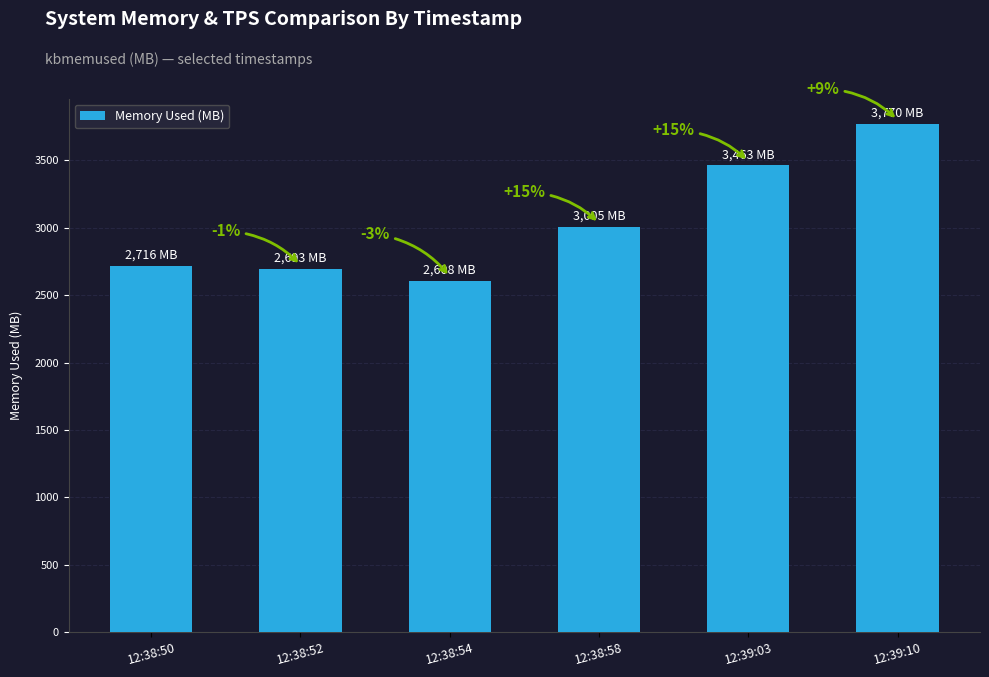

Does the chart contain any negative values?

No